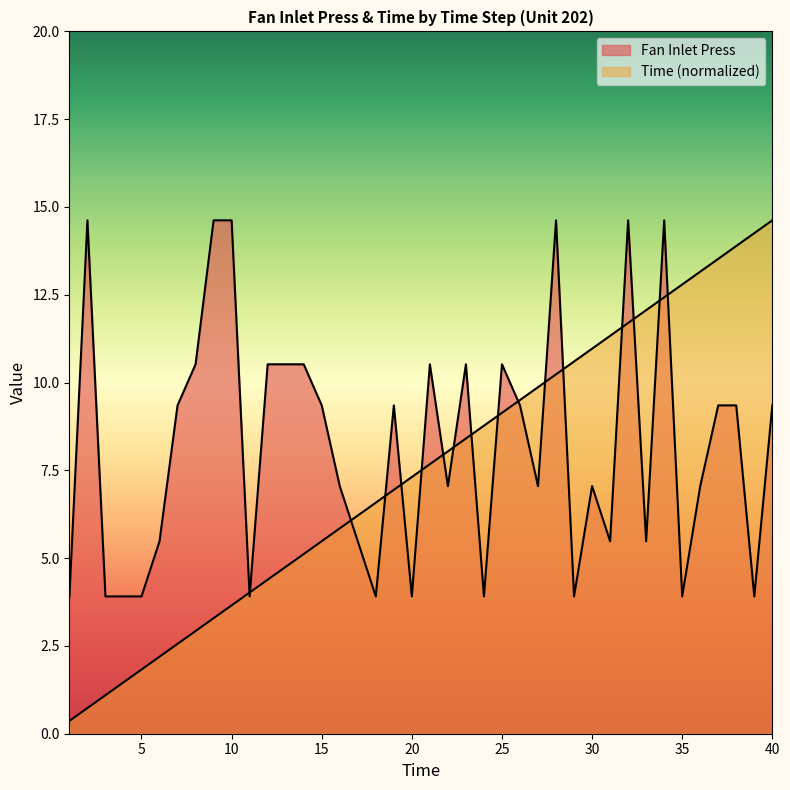

Which series has the largest total across all categories?

Fan Inlet Press